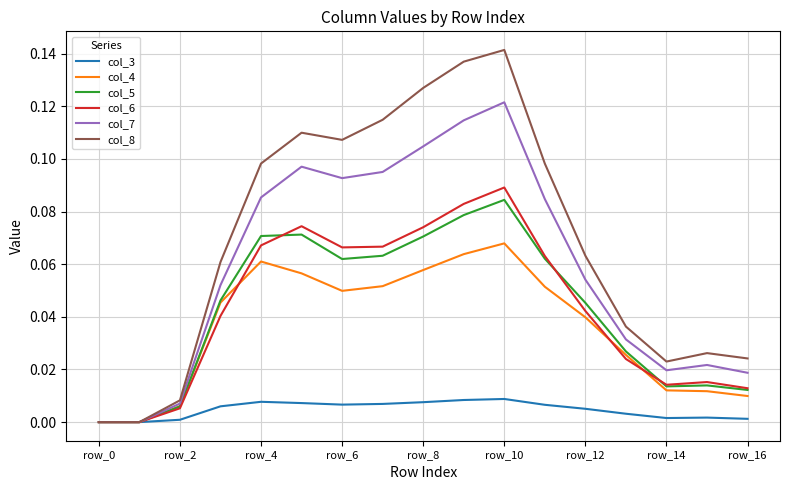

Which series has the largest total across all categories?

col_8